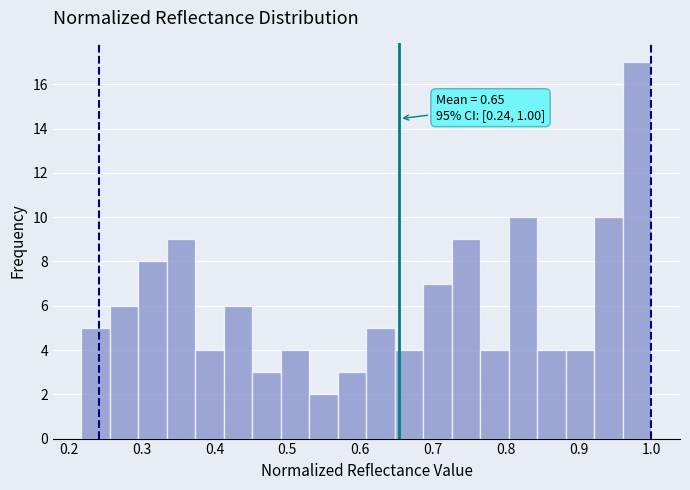

Around what value on the x-axis is the tallest bar? Give the approximate position of its centre, as read against the axis.

0.98